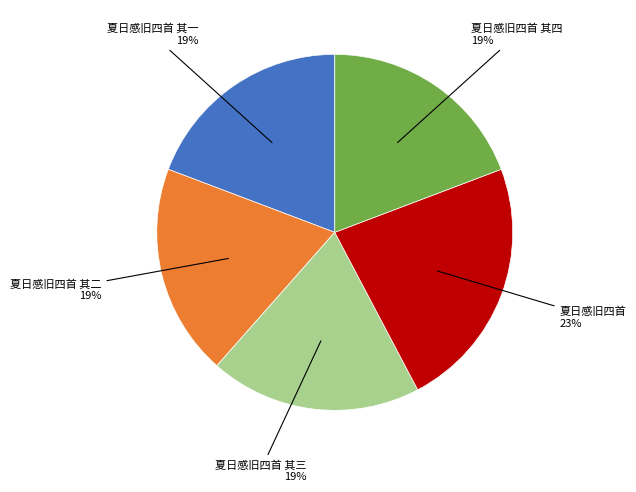

Is there any slice that represents more than half of the pie?

No